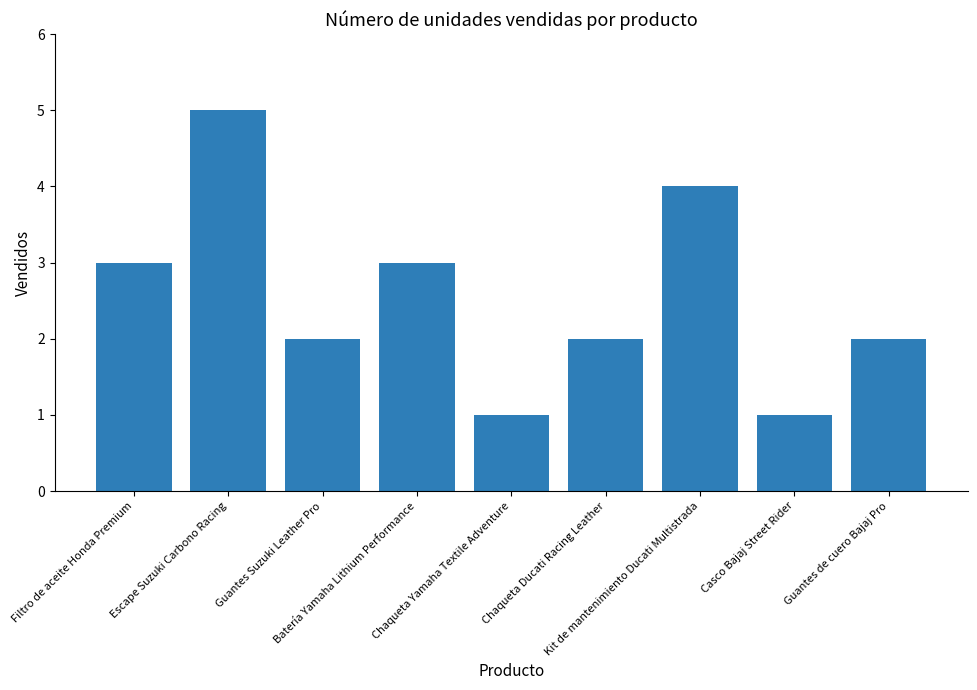

What is the change in value from Chaqueta Yamaha Textile Adventure to Chaqueta Ducati Racing Leather?

+1